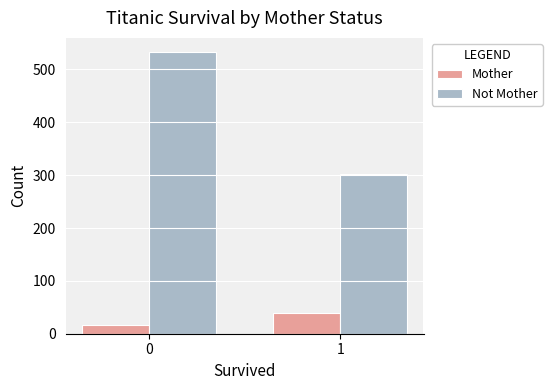

How many bars are there in each group?

2